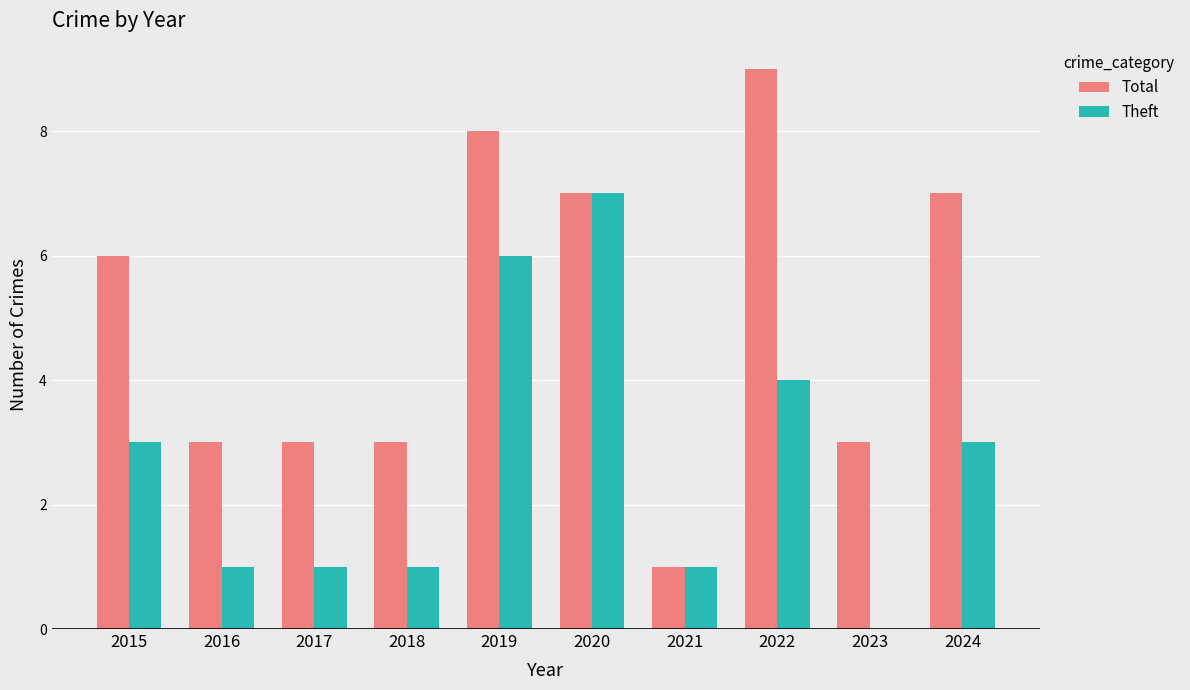

The Theft series shows 0 at 2023. True or false?

True